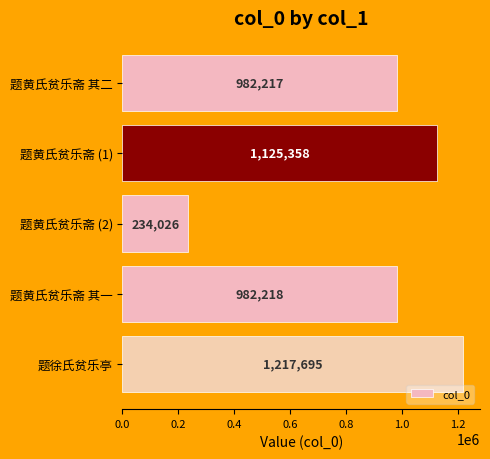

Reading top to bottom, extract all data points from this chart.

题黄氏贫乐斋 其二=982217	题黄氏贫乐斋 (1)=1125358	题黄氏贫乐斋 (2)=234026	题黄氏贫乐斋 其一=982218	题徐氏贫乐亭=1217695